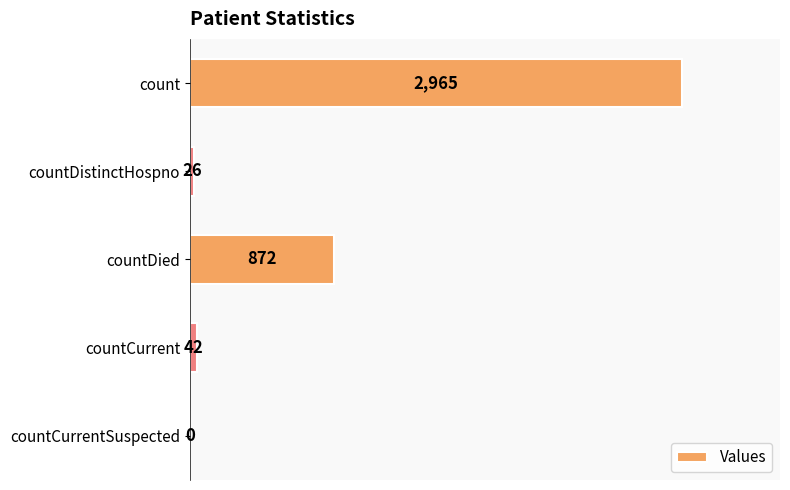

Reading top to bottom, transcribe all the data shown in this chart.

count=2965	countDistinctHospno=26	countDied=872	countCurrent=42	countCurrentSuspected=0